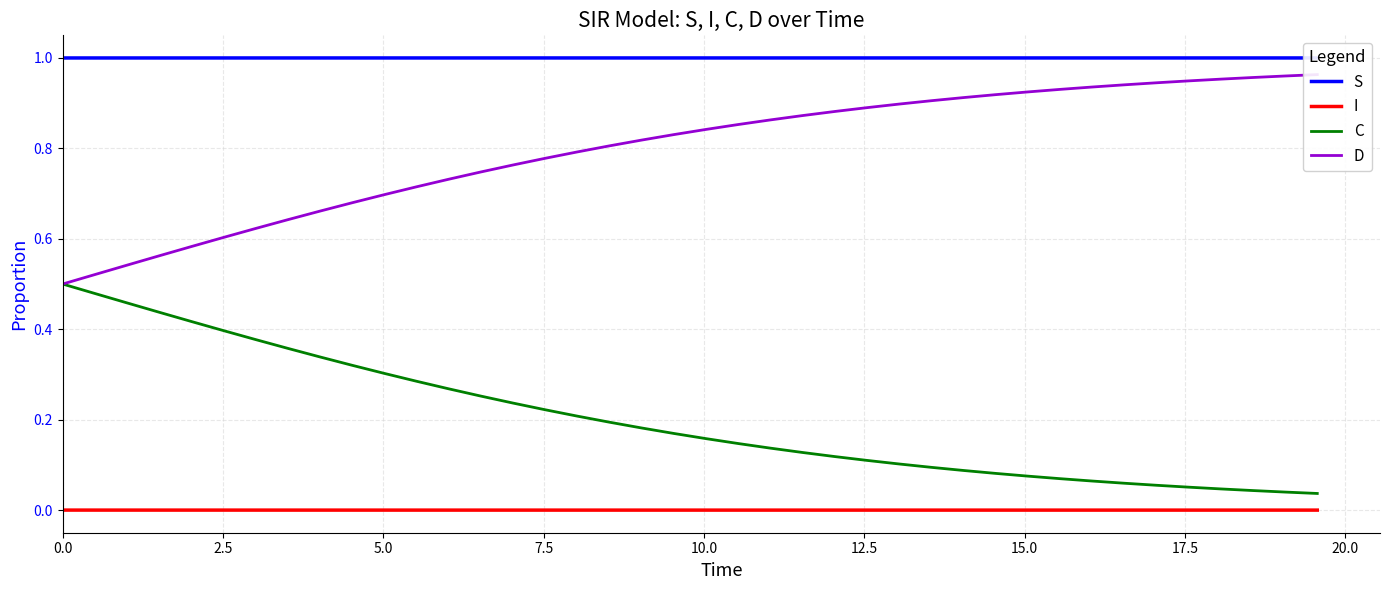

What is the lowest value of the S series?

1.0